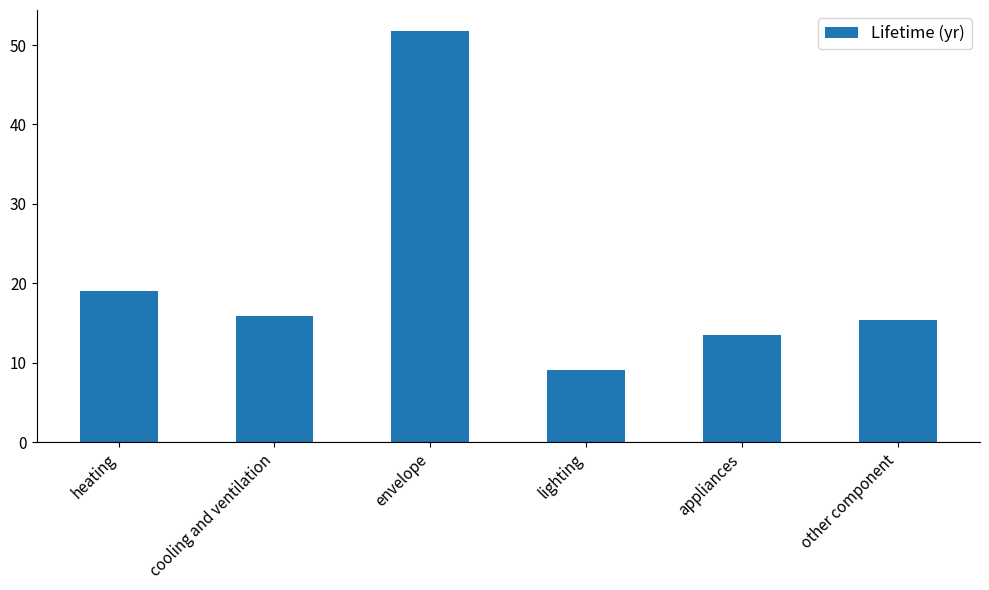

What is the change in value from heating to appliances?

-5.5